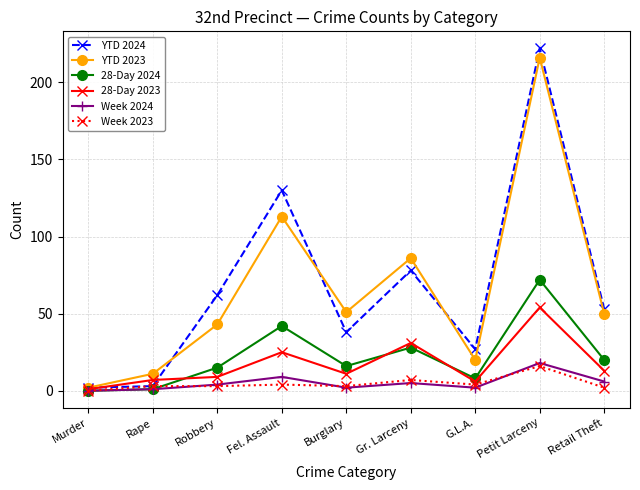

What is the difference between the Week 2024 values at Gr. Larceny and Retail Theft?

1